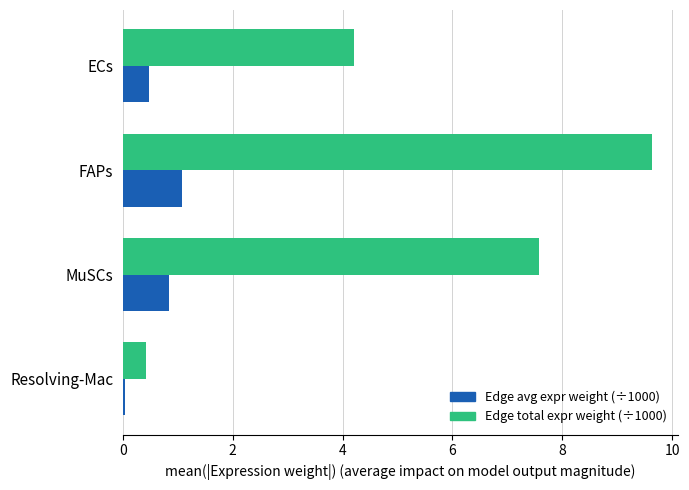

What is the difference between the highest and lowest values at MuSCs?

6.7